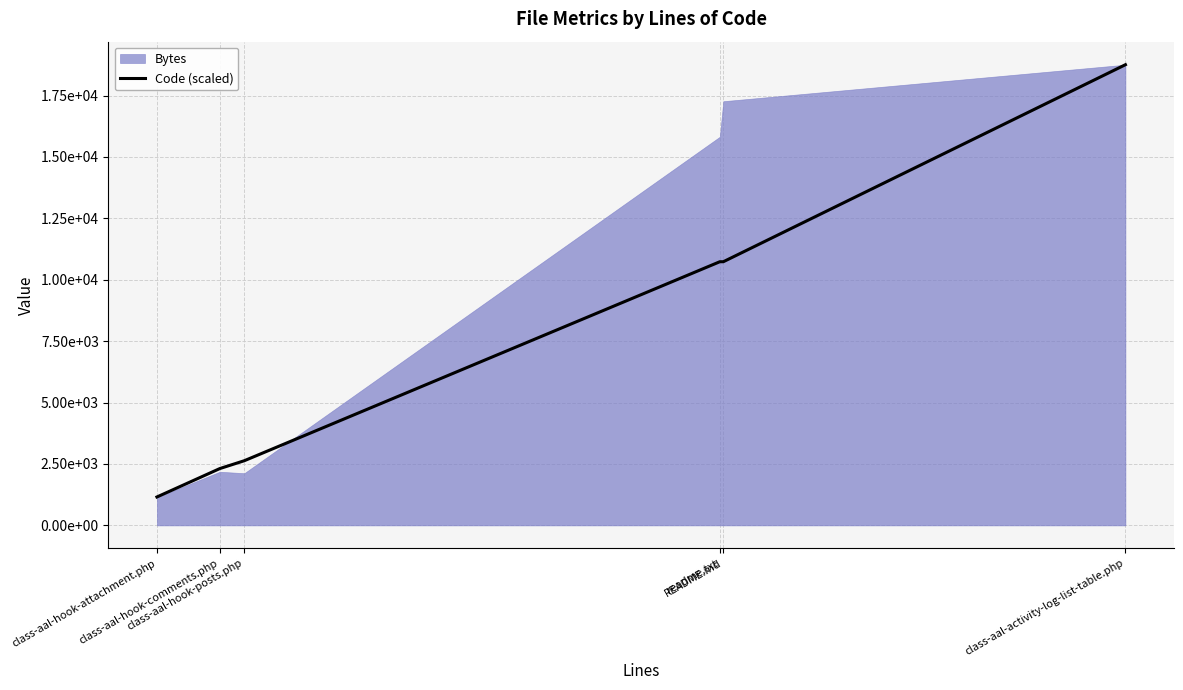

What is the maximum value shown in the chart?

18754.0